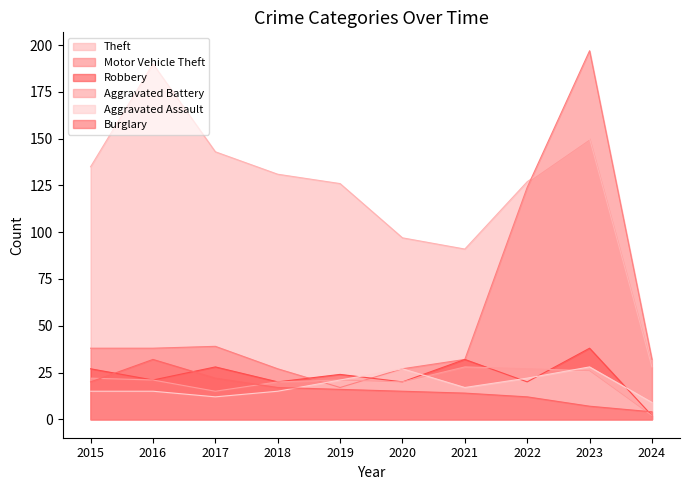

Where is the first local maximum for Motor Vehicle Theft?

2017